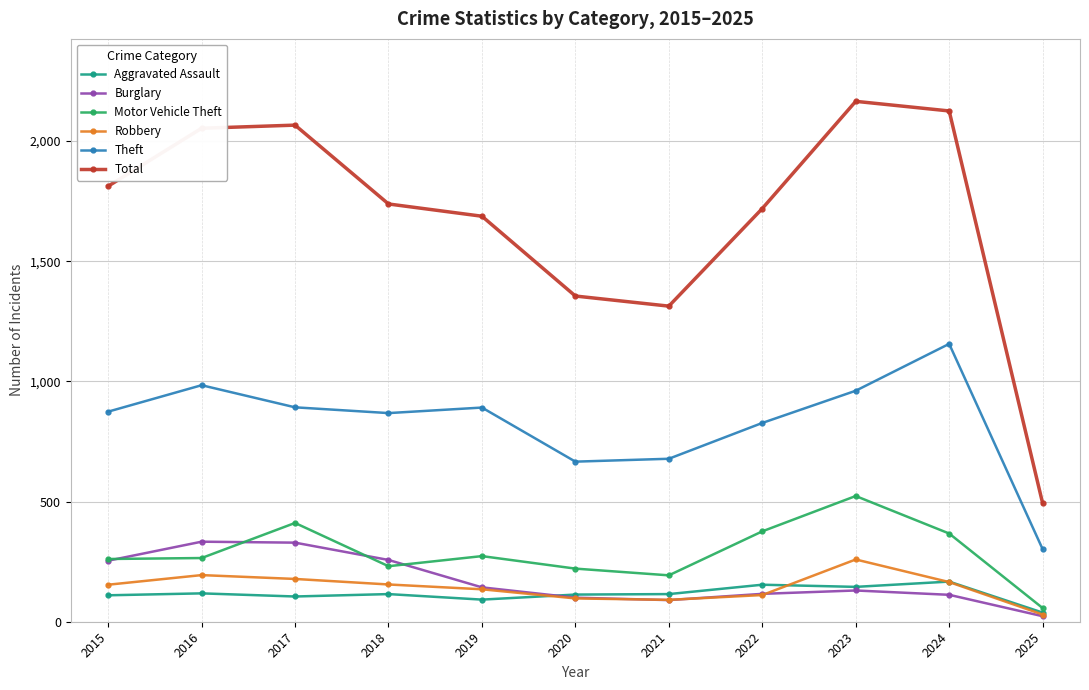

Does the chart display data point markers on the line(s)?

Yes